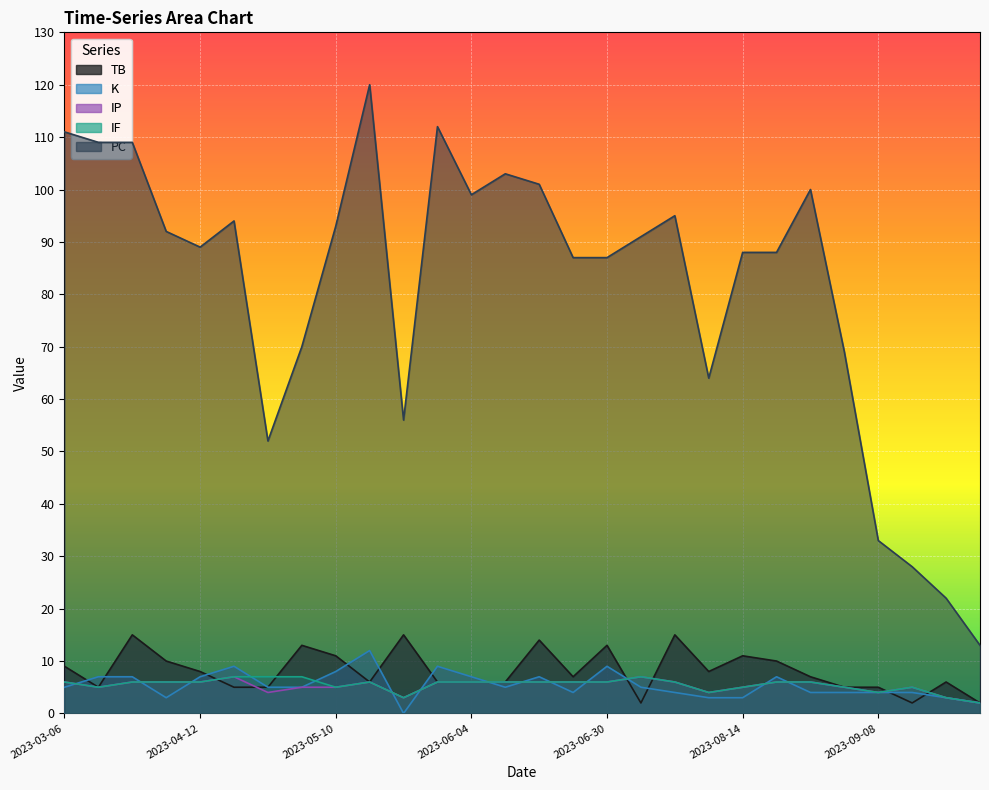

What is the difference between the maximum and second lowest values in the TB series?

13